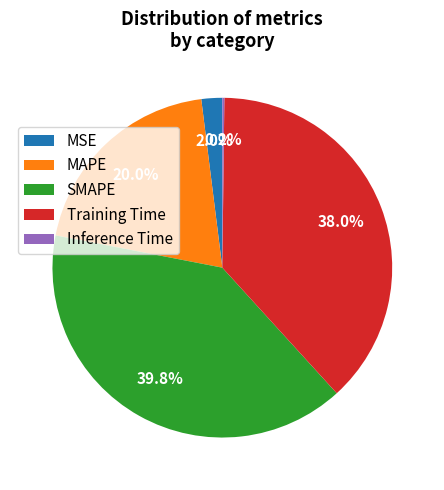

To the nearest percent, what is the difference between the largest and smallest slice percentages?

40%